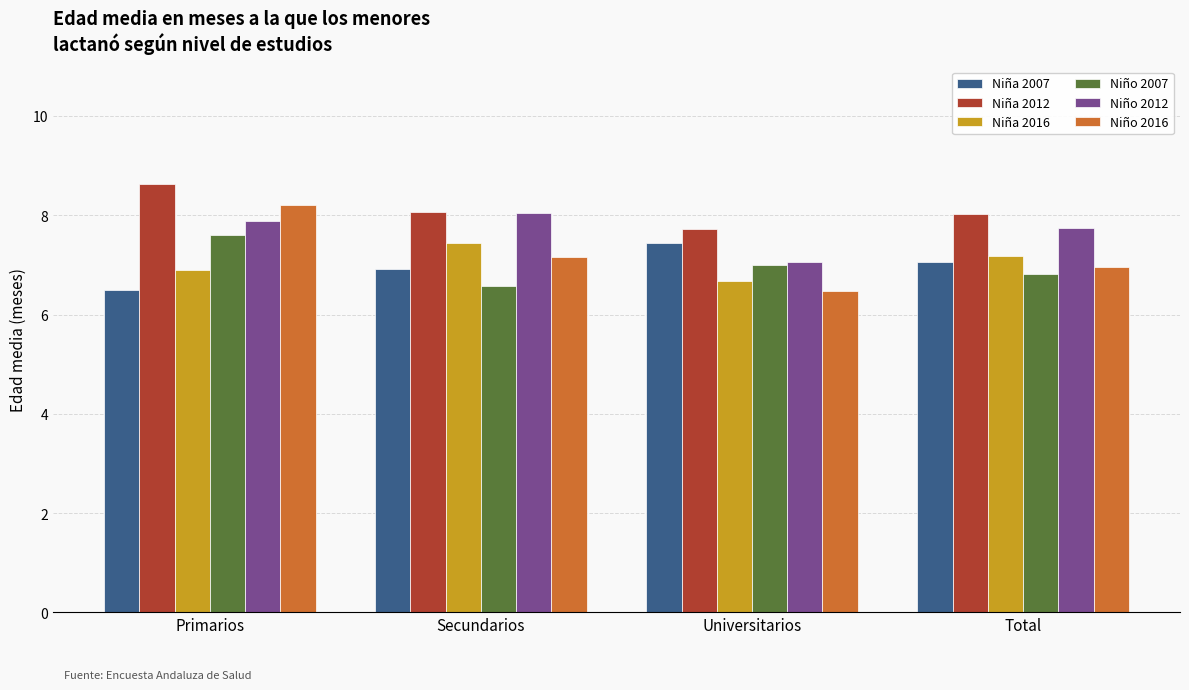

Where does the Niña 2007 series first go above 7?

Universitarios